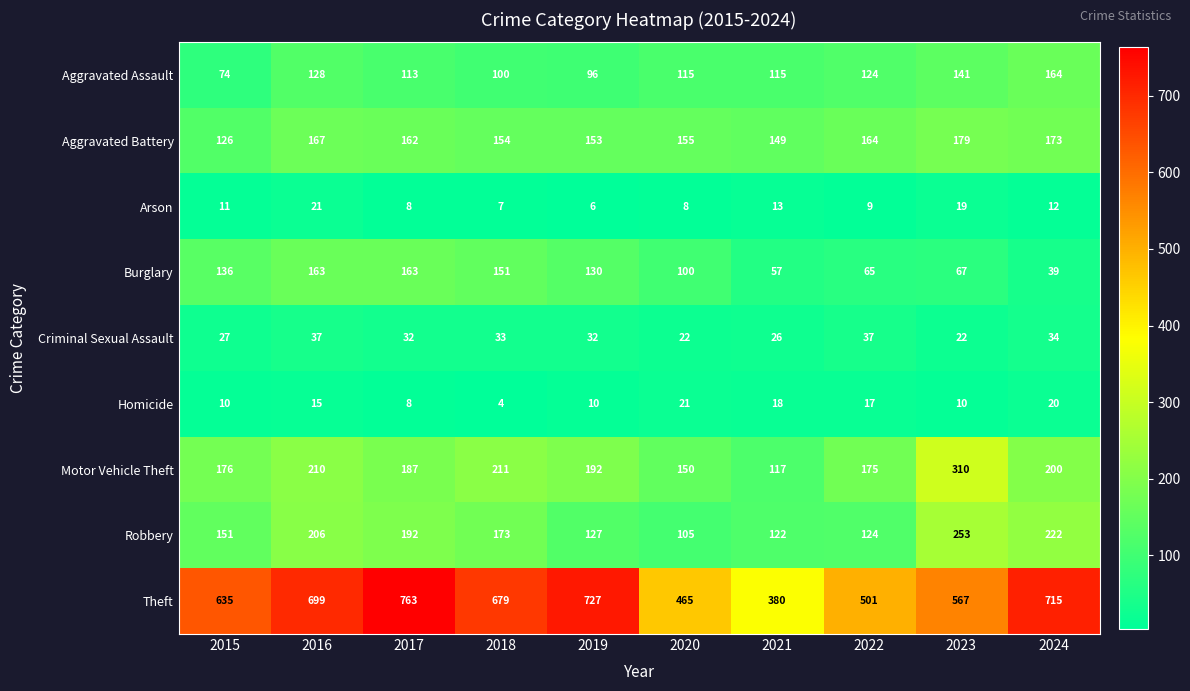

How many data points in Theft are less than 679?

5